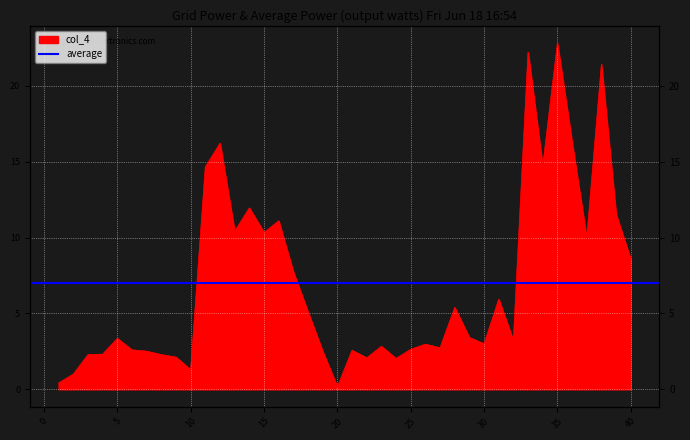

The value at 32 is 2.1. True or false?

False